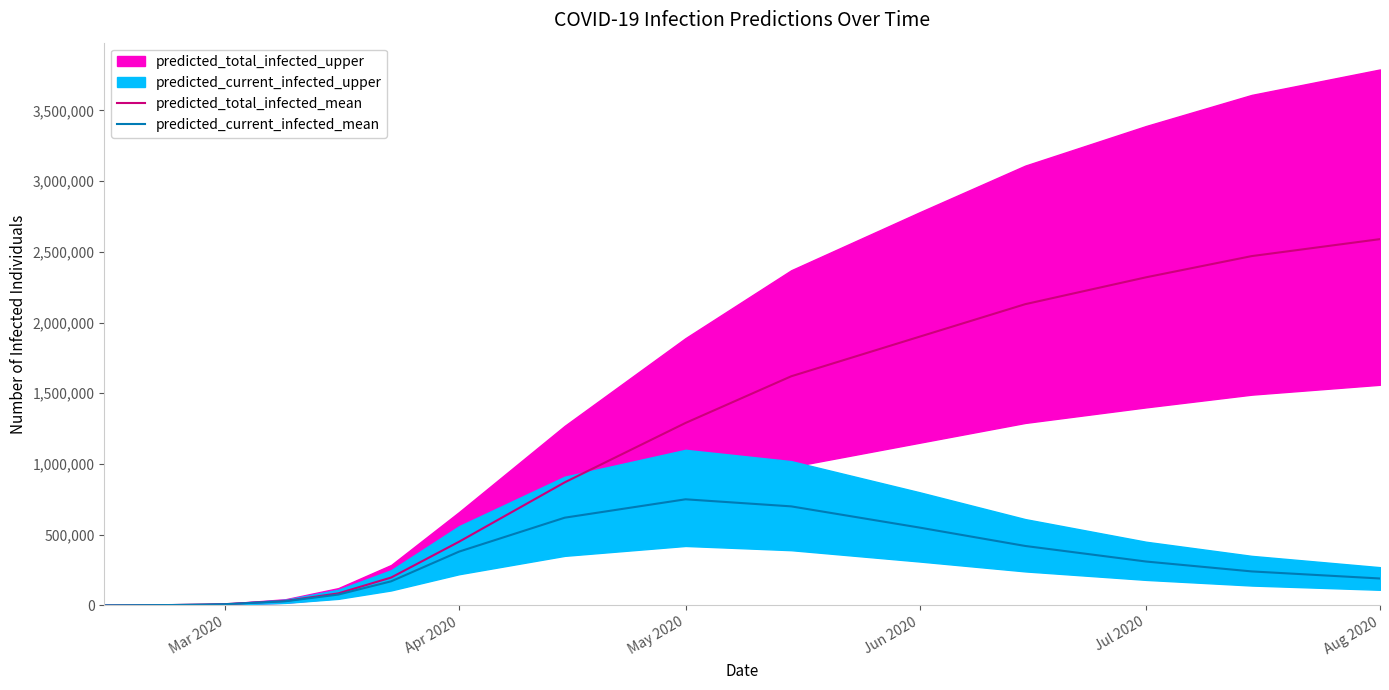

The value of predicted_total_infected_mean at Aug 2020 is 2590000. True or false?

True